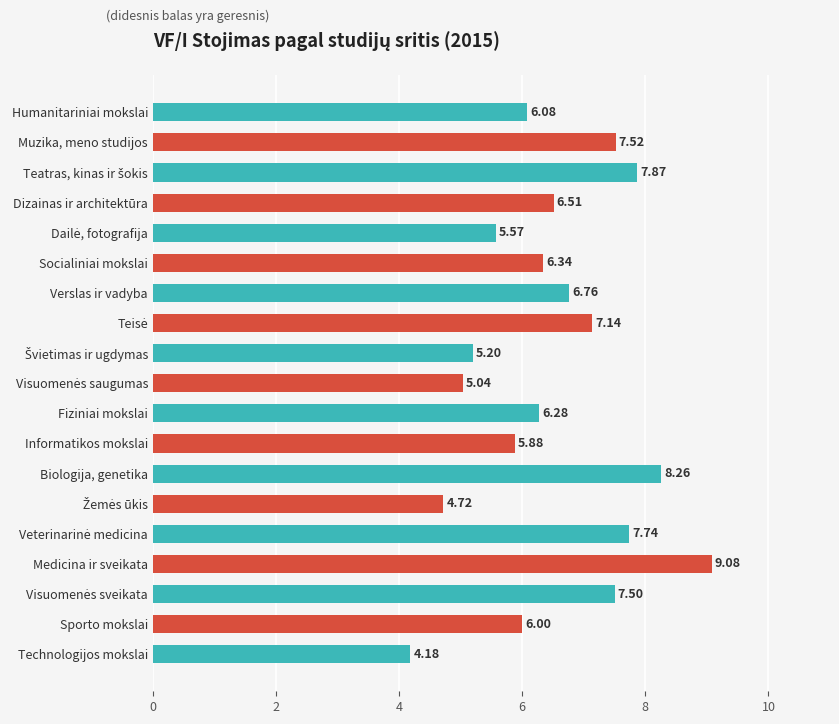

What is the label of the 16th bar from the top?

Medicina ir sveikata